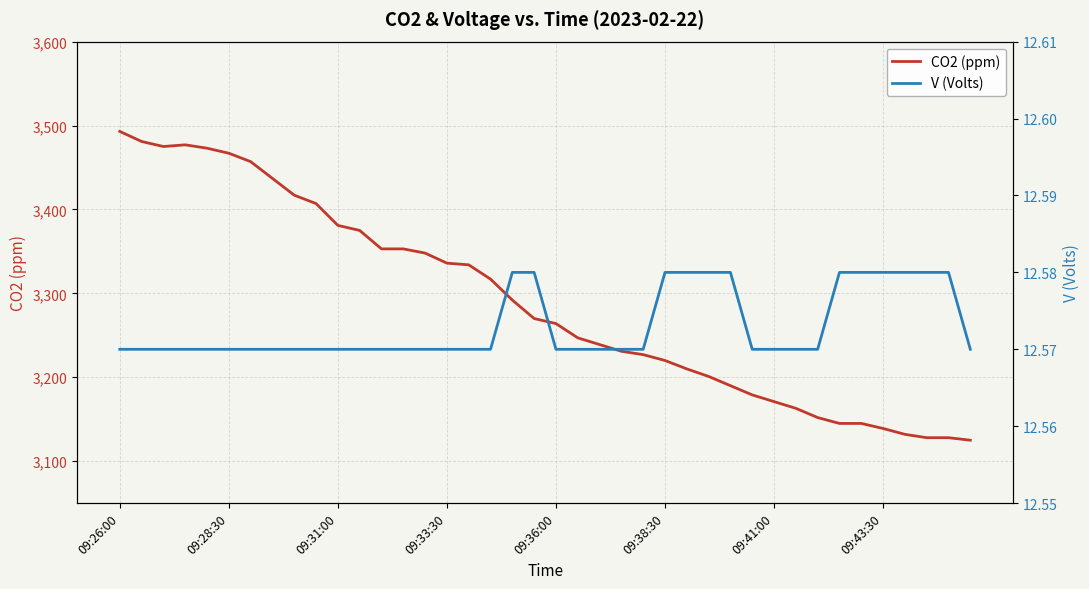

At which category is the sum across all series the highest?

09:26:00